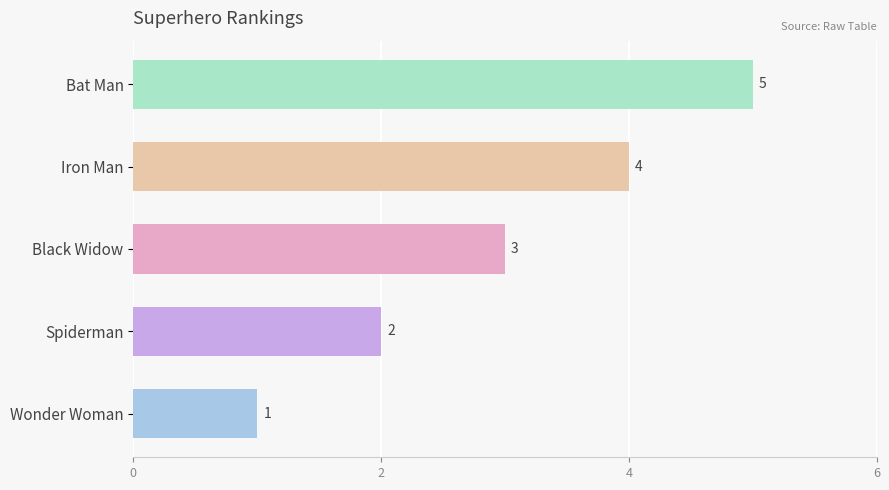

Where is the data nearest to the value 3?

Black Widow